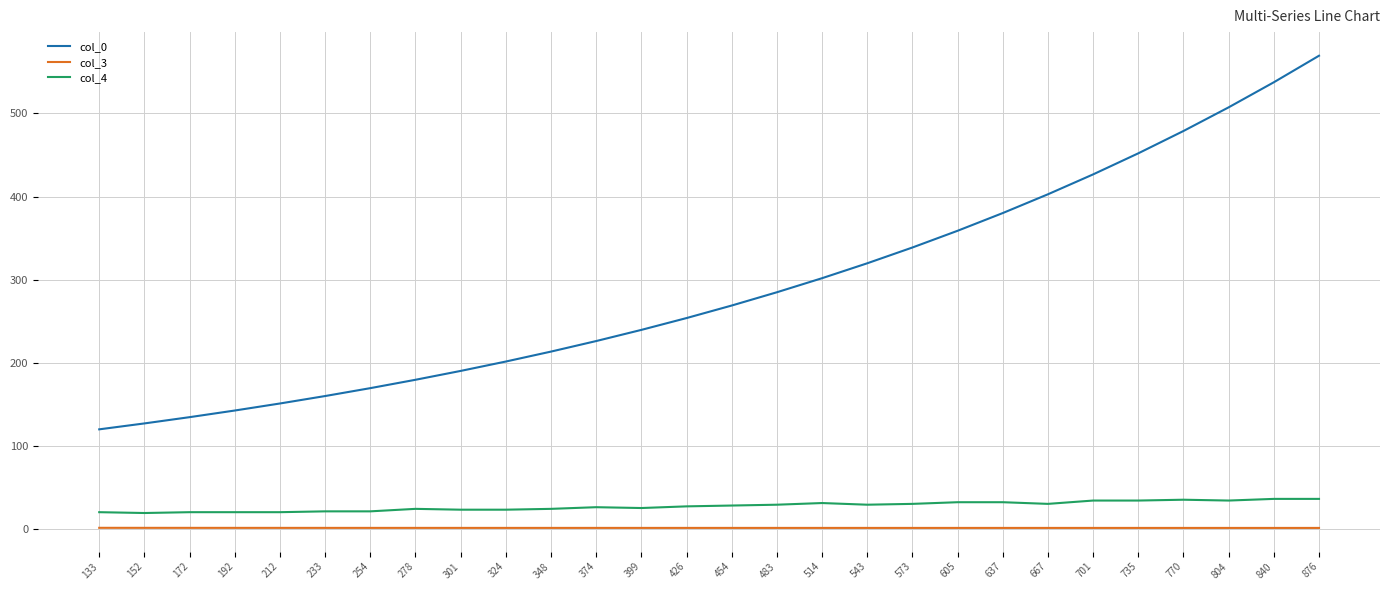

True or false: col_0 and col_3 intersect in this chart.

False